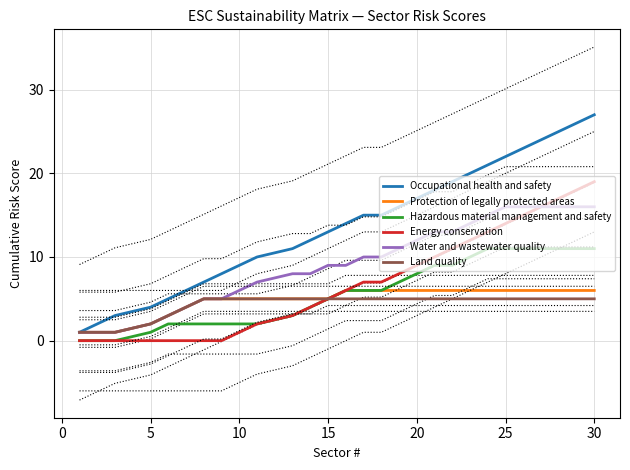

Which series has the largest total across all categories?

Occupational health and safety